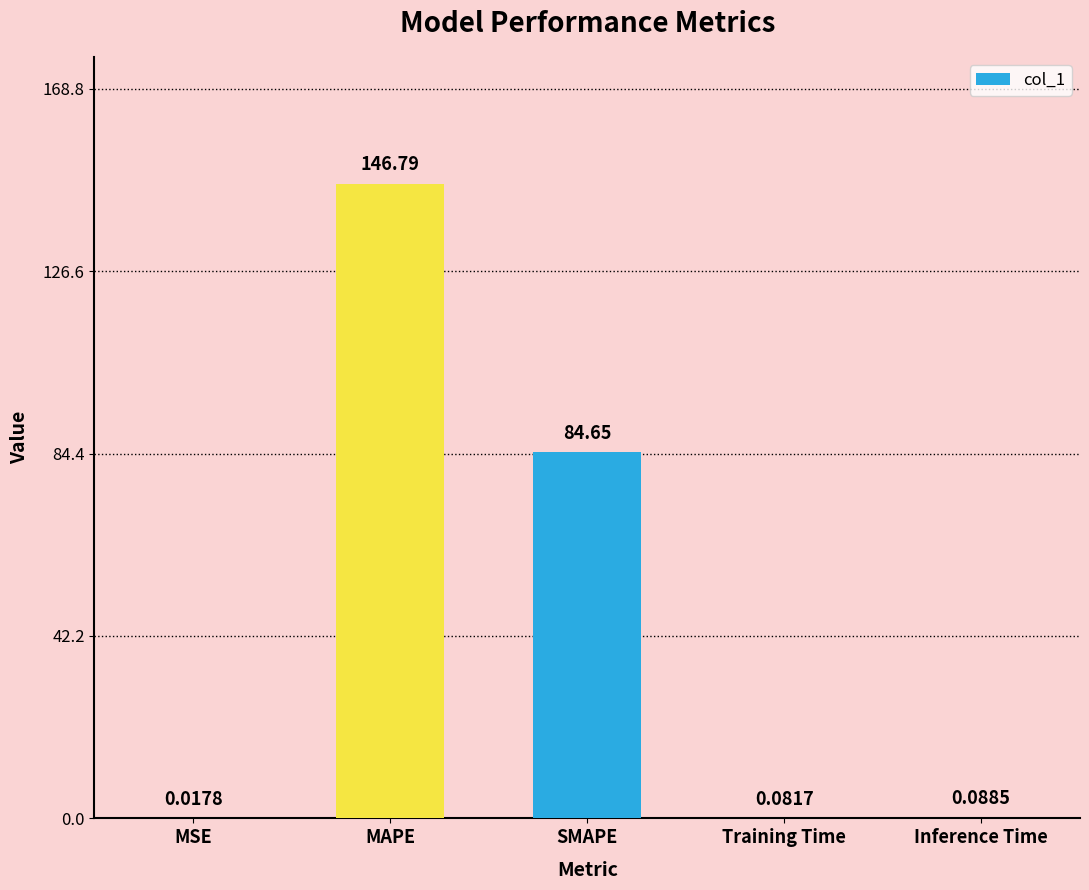

What is the sum of all values?

231.6